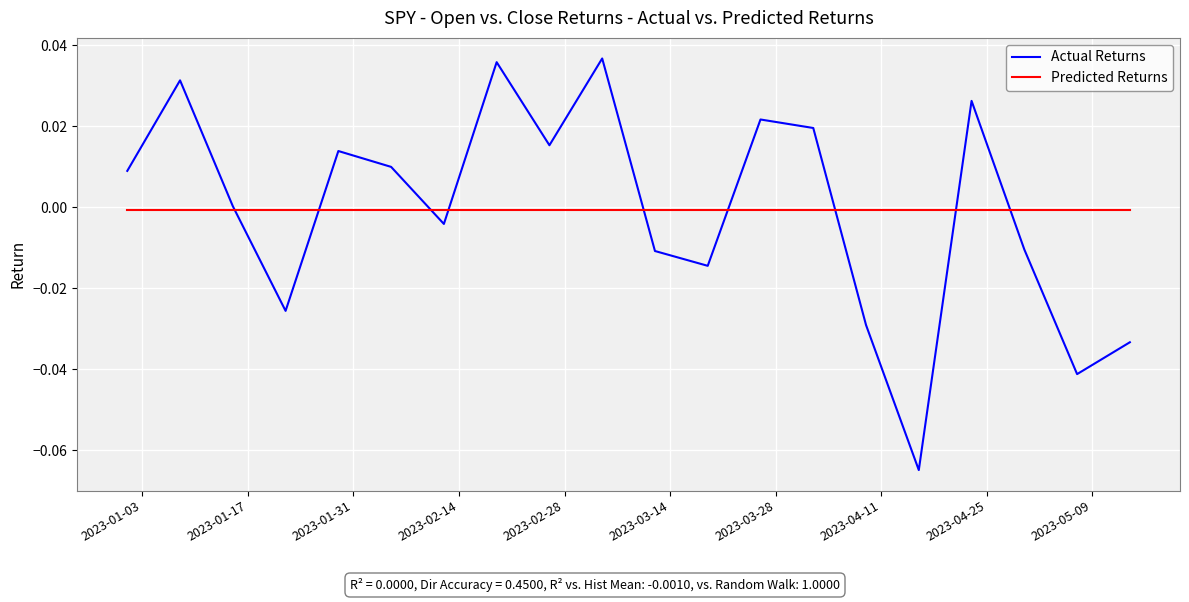

Which series has the largest range (max minus min)?

Actual Returns